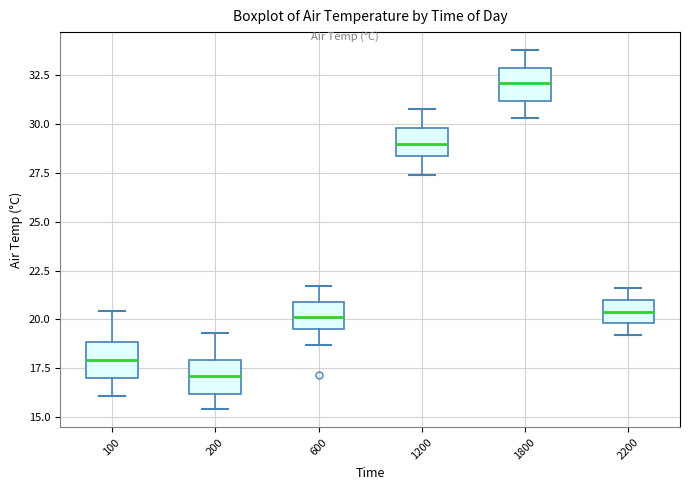

Reading left to right, transcribe this box plot: for each box, give where its median line is, the range the box spans, and where its two whiskers end, as read against the y-axis. The values are not printed on the chart, so give them approximately, as read against the axis.

100: median 18.0, box 17.0 to 19.0, whiskers 16.0 to 20.5
200: median 17.0, box 16.0 to 18.0, whiskers 15.5 to 19.5
600: median 20.0, box 19.5 to 21.0, whiskers 18.5 to 21.5
1200: median 29.0, box 28.5 to 30.0, whiskers 27.5 to 31.0
1800: median 32.0, box 31.0 to 33.0, whiskers 30.5 to 34.0
2200: median 20.5, box 20.0 to 21.0, whiskers 19.0 to 21.5